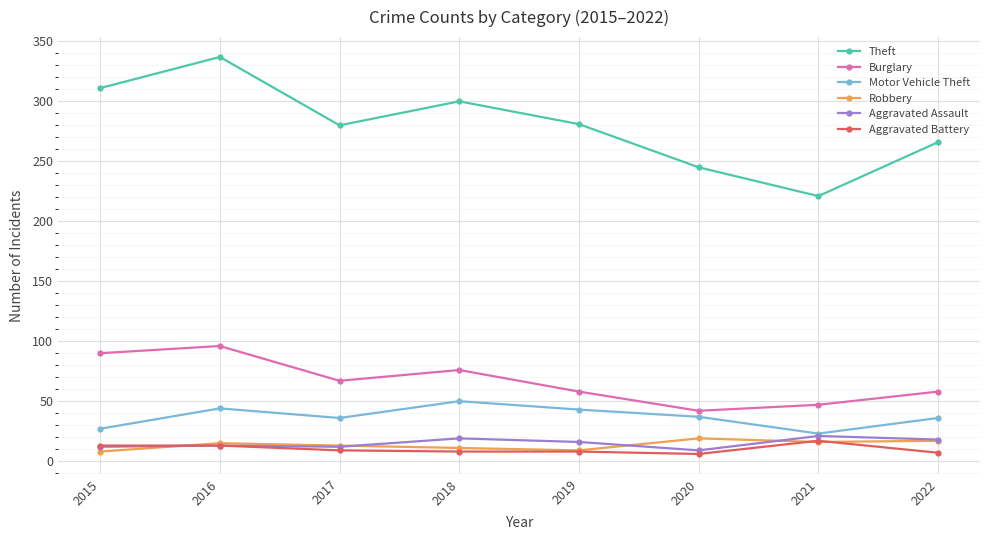

Which series has the largest range (max minus min)?

Theft